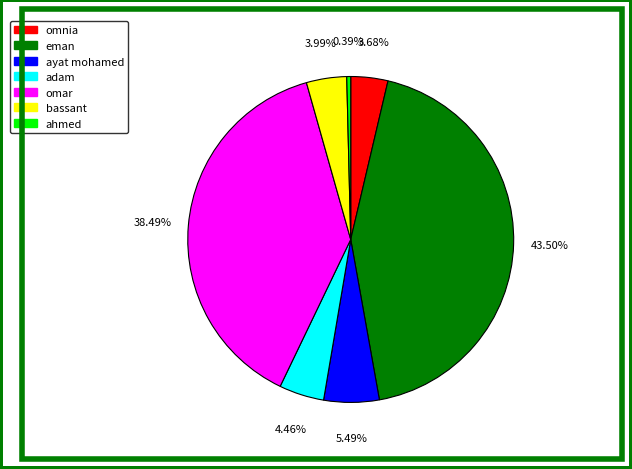

What is the ratio of the value at bassant to the value at omnia?

1.1